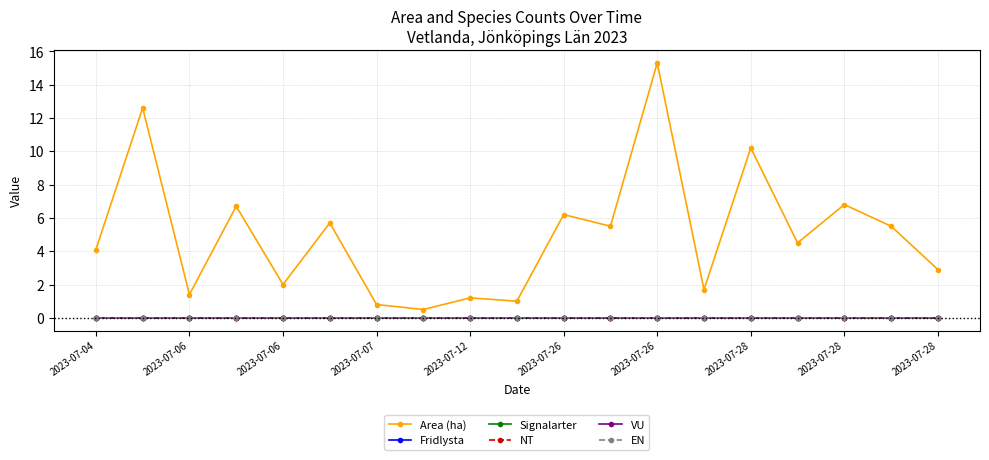

Which series has the largest range (max minus min)?

Area (ha)